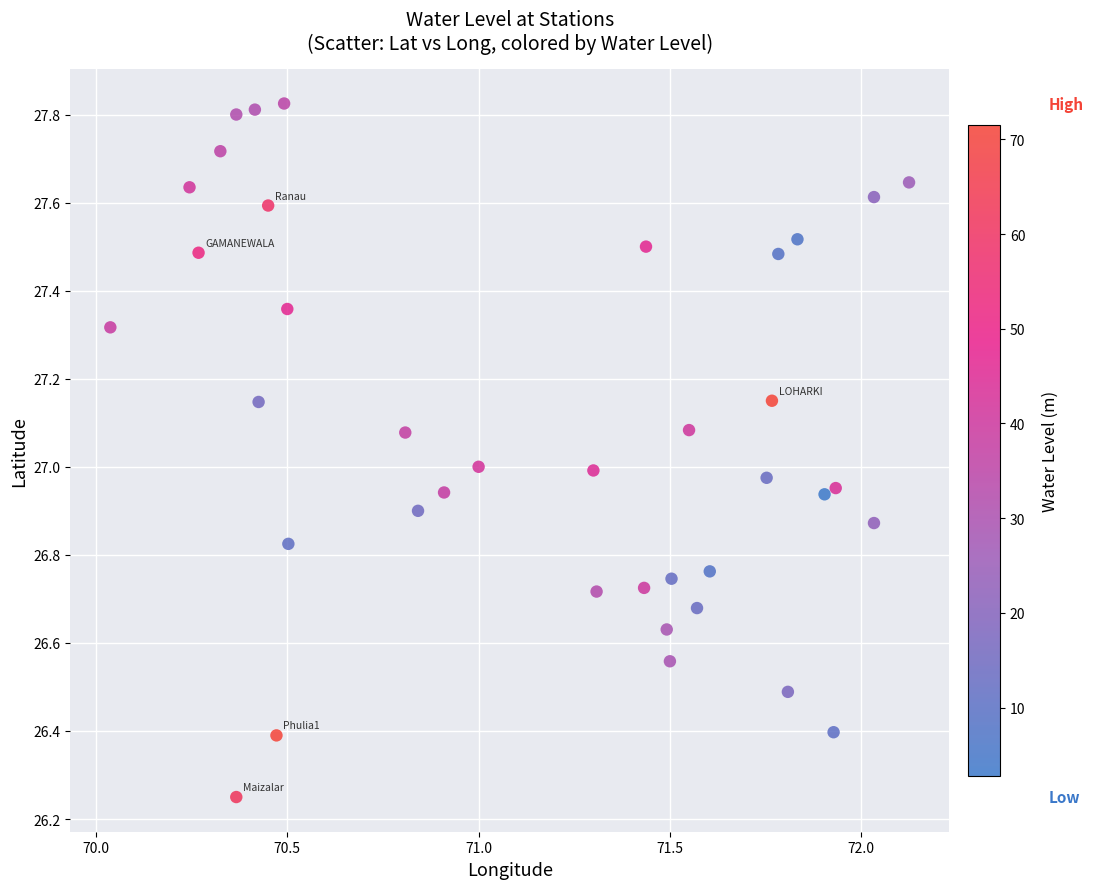

What is the range of Y values (max minus min)?

1.6